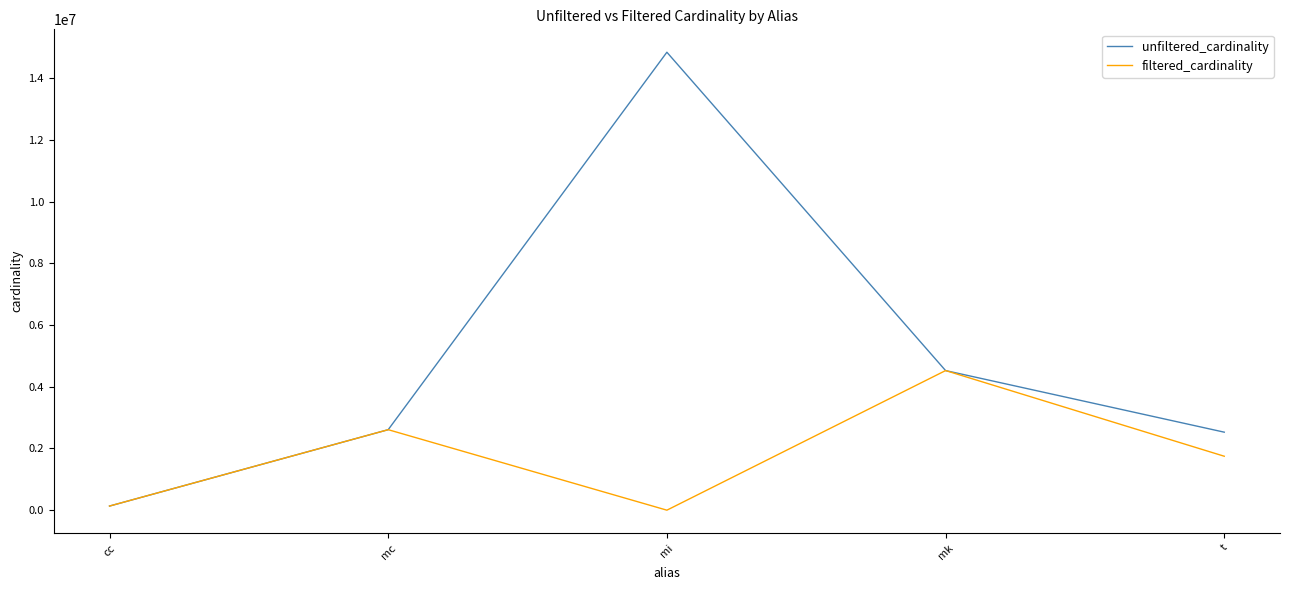

Reading left to right, list all the values displayed in this chart.

unfiltered_cardinality: 135086	2609129	14835720	4523930	2528312
filtered_cardinality: 135086	2609129	1783	4523930	1749032